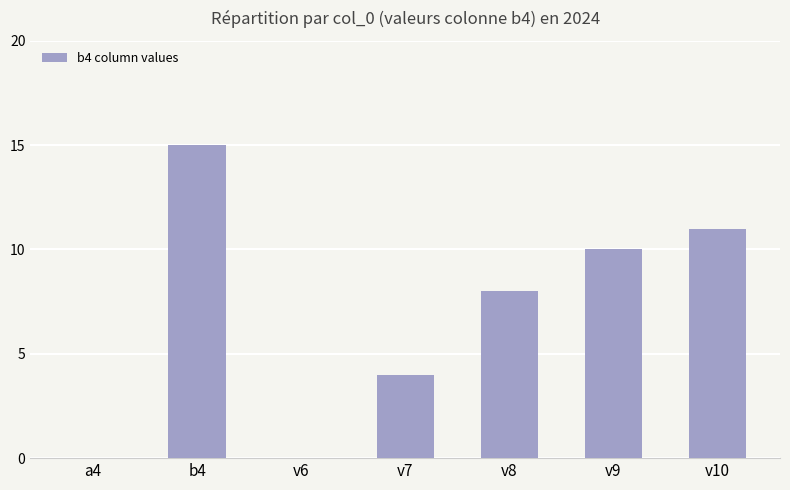

At which label is the value closest to 7?

v8